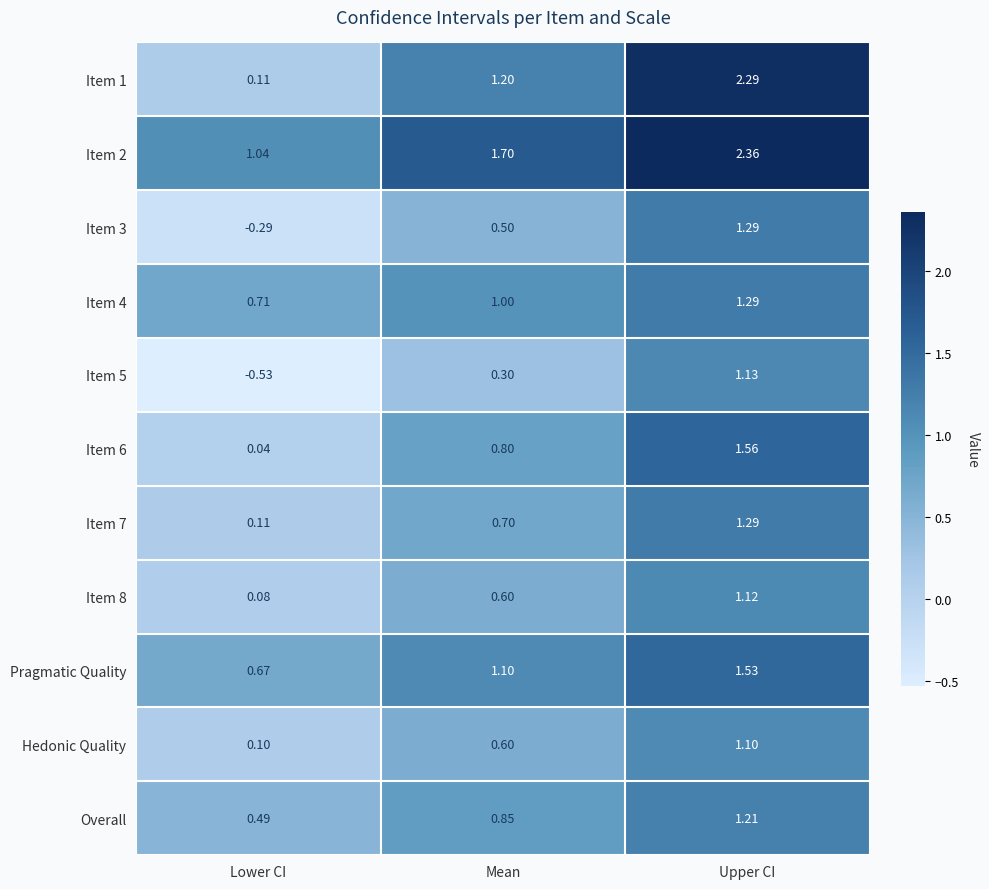

What is the spread (max minus min) of values at Mean?

1.4